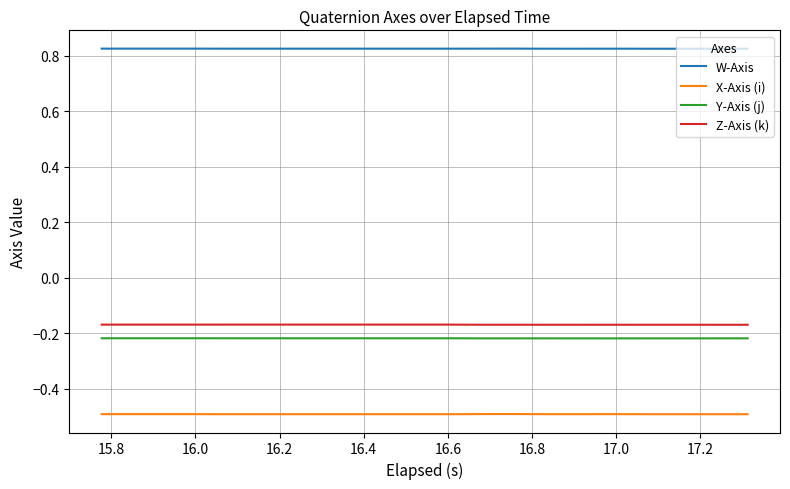

Which series has the largest total across all categories?

W-Axis